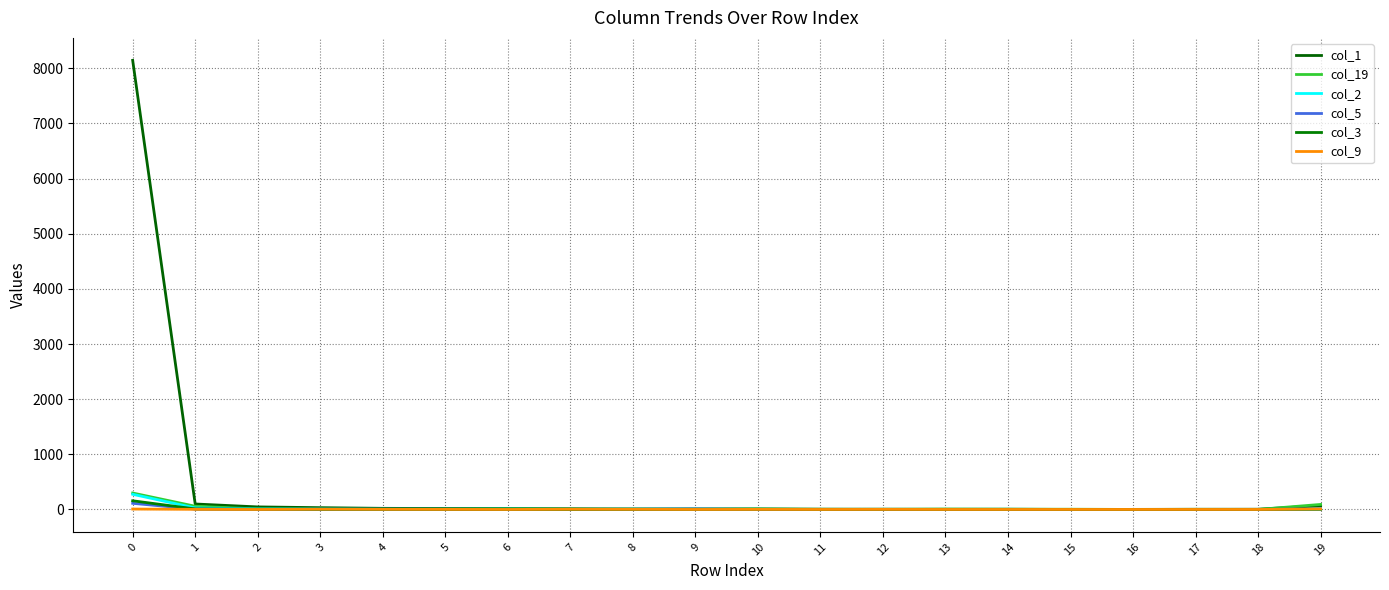

Does the chart have visible grid lines?

Yes